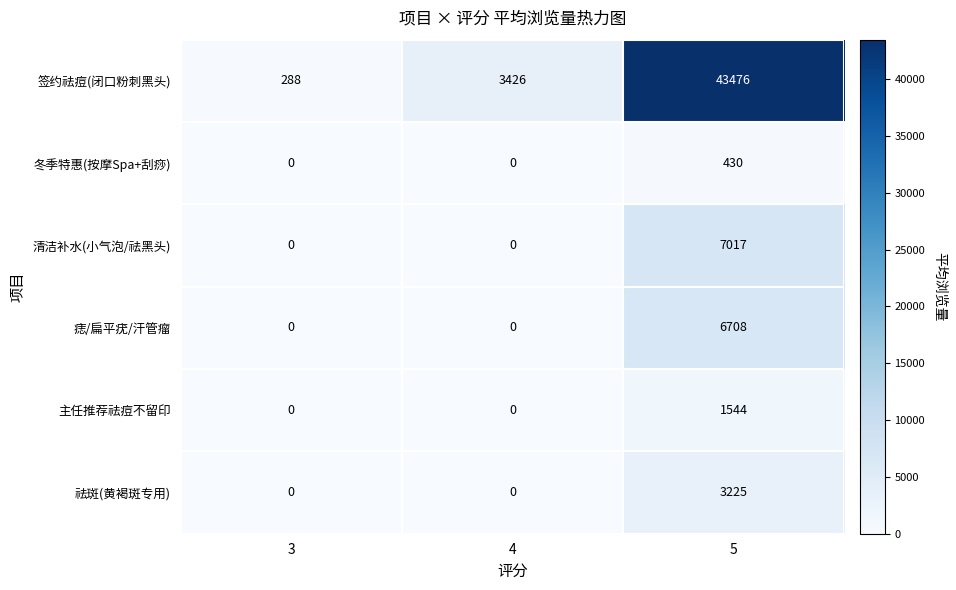

Which series changed the most between 3 and 5?

签约祛痘(闭口粉刺黑头)